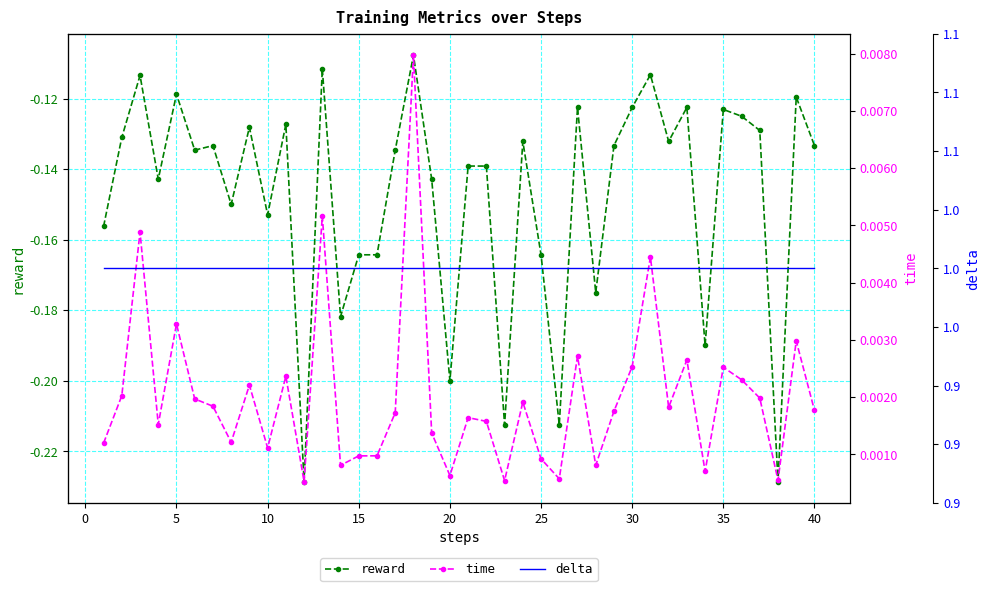

True or false: reward has more than 2 interior local peaks.

True